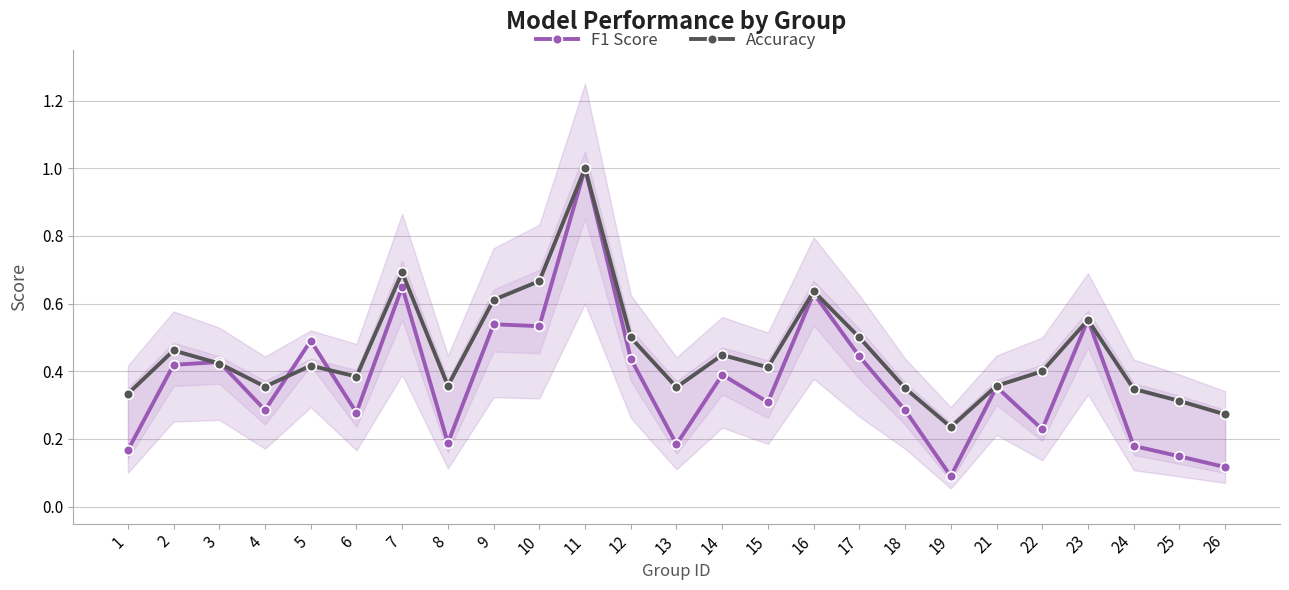

True or false: Accuracy has a value of 0.1 at 18.

False